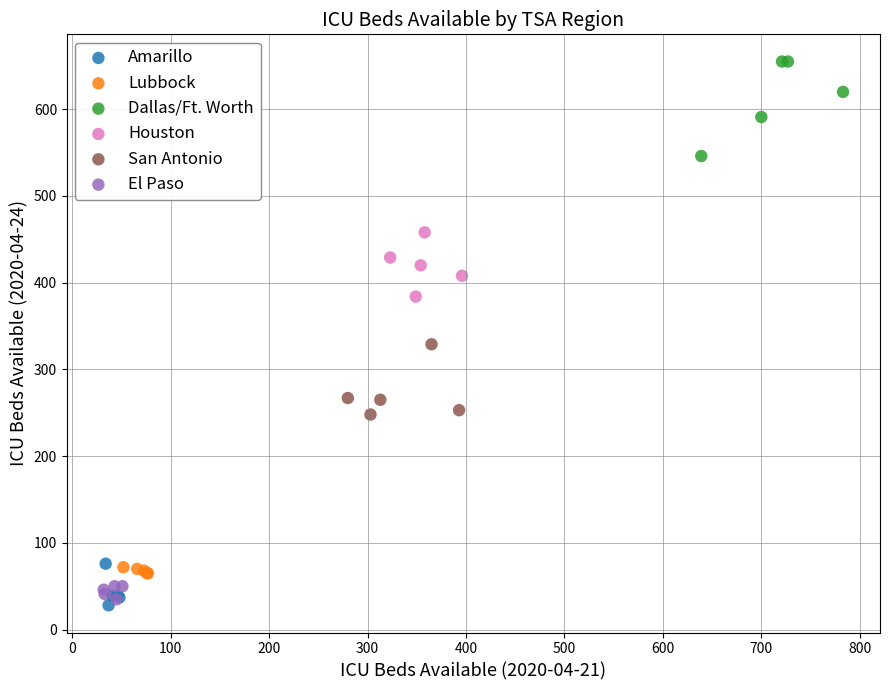

Which series contains the lowest Y value?

Amarillo